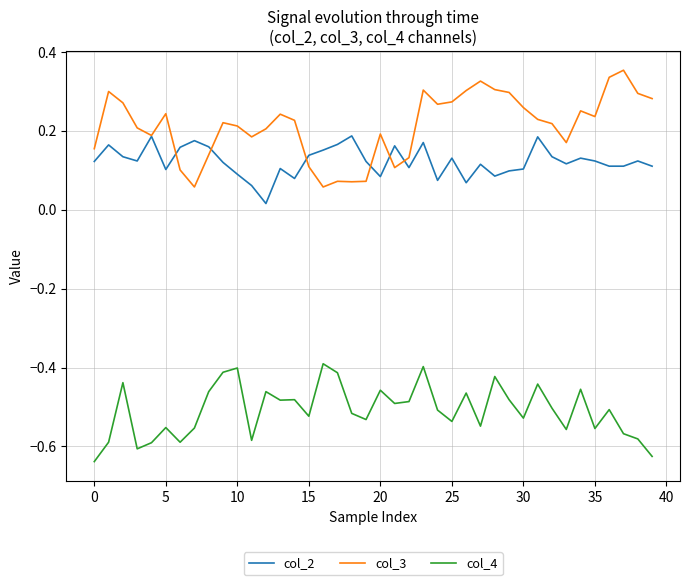

Which series has the largest range (max minus min)?

col_3